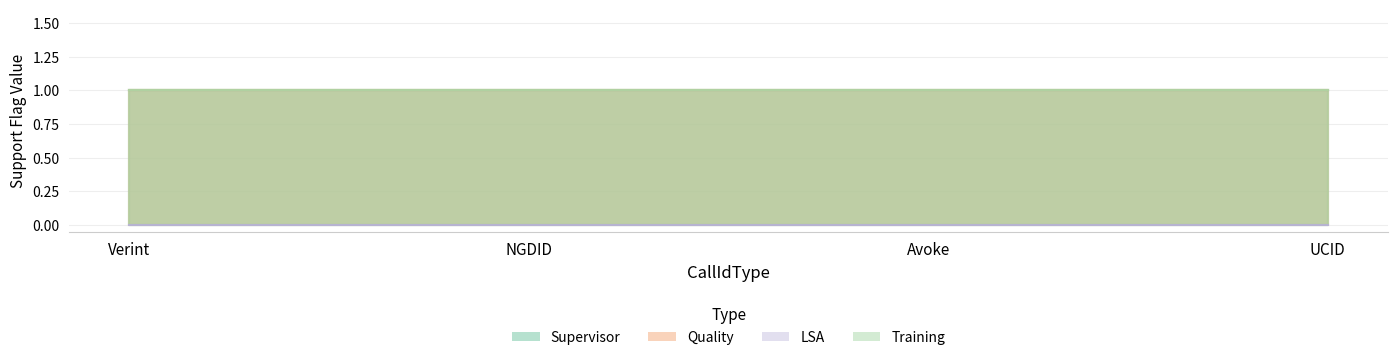

Reading left to right, what are all the values shown in this chart?

Supervisor: 1	1	1	1
Quality: 1	1	1	1
LSA: 0	0	0	0
Training: 1	1	1	1